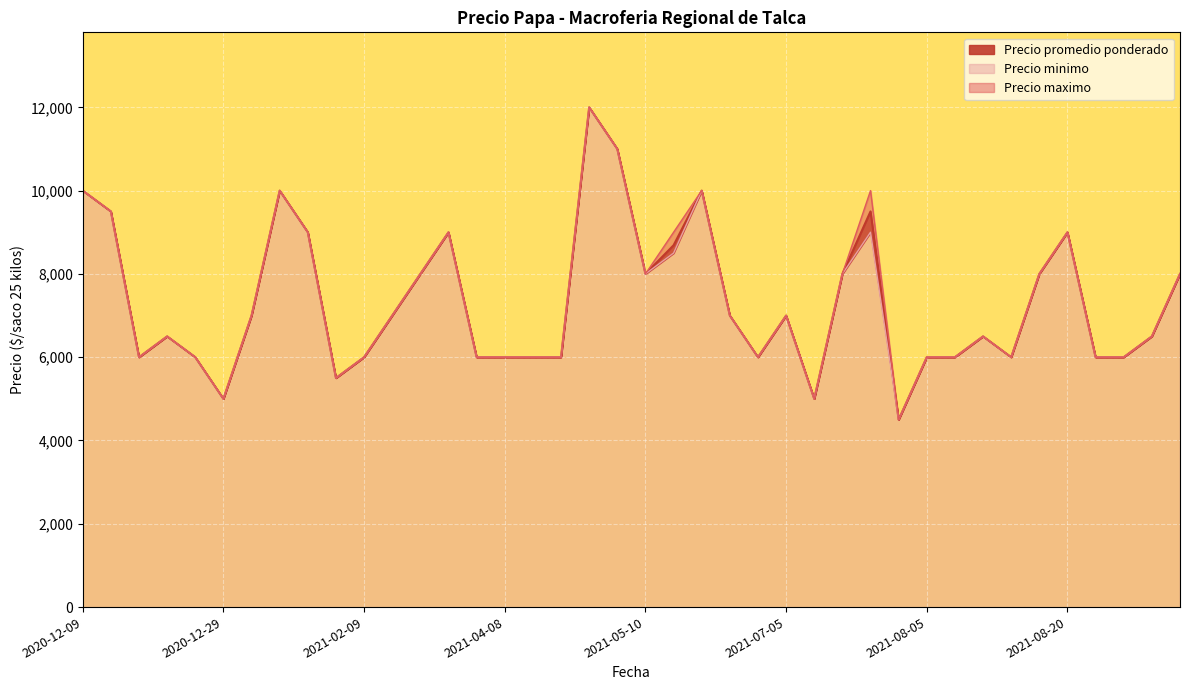

At which label does Precio promedio ponderado reach its minimum?

2021-07-26